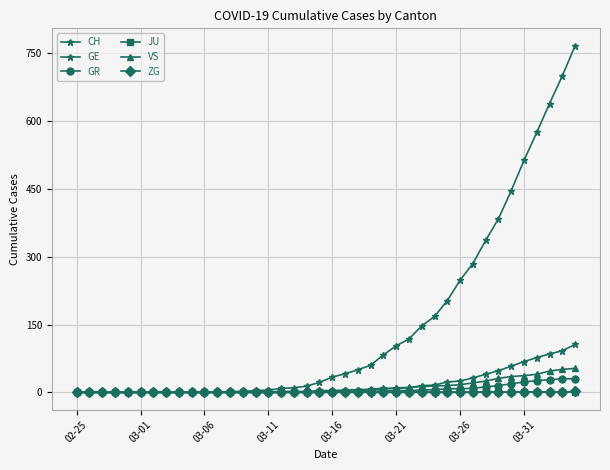

Is this an area chart (filled region under the line)?

No